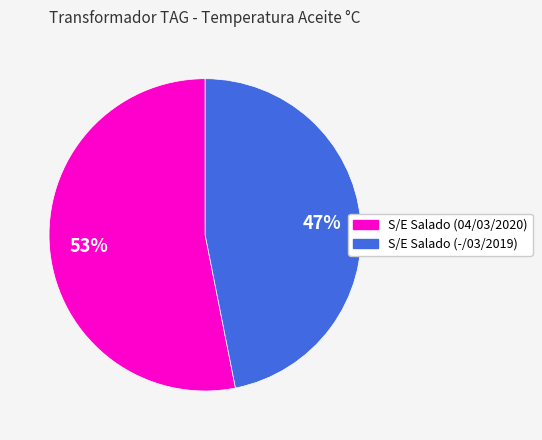

To the nearest percent, what is the combined percentage of S/E Salado (-/03/2019) and S/E Salado (04/03/2020)?

100%